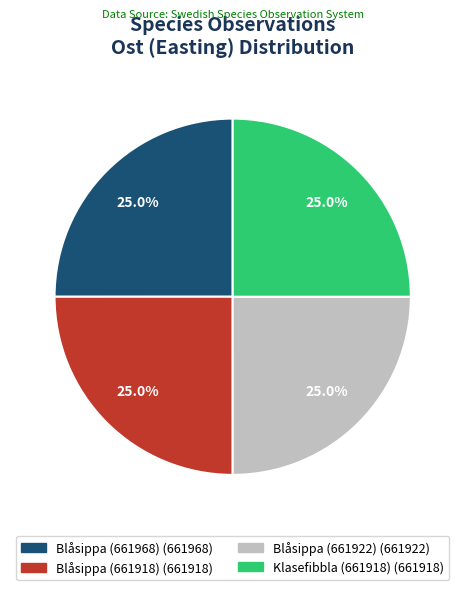

What is the ratio of the value at Blåsippa (661918) to the value at Klasefibbla (661918)?

1.0